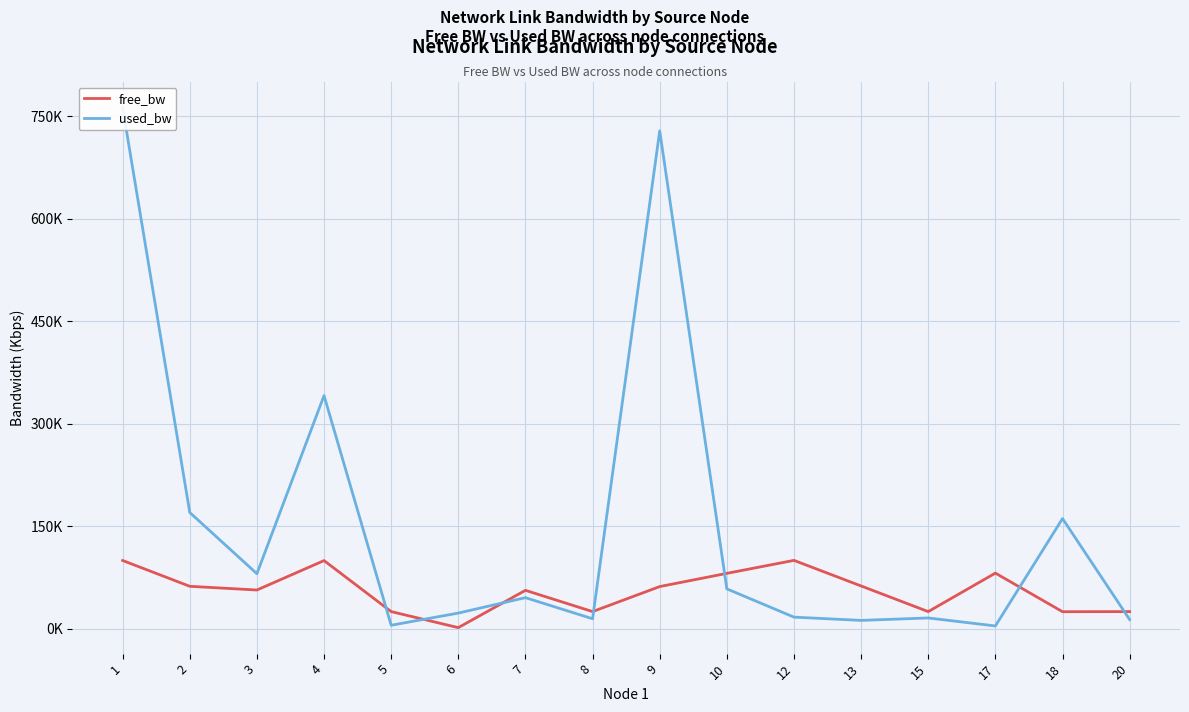

What is the value of the used_bw point at the 10th from the left?

58249.5